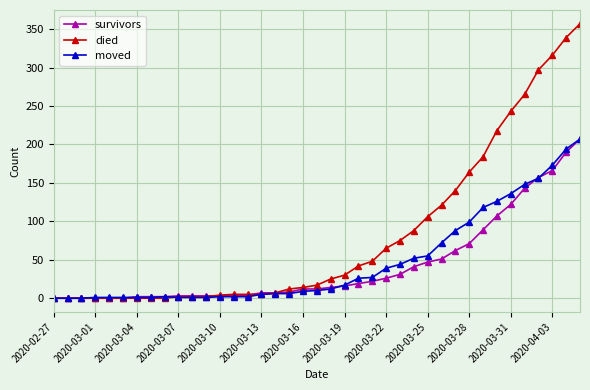

What is the highest value of the died series?

357